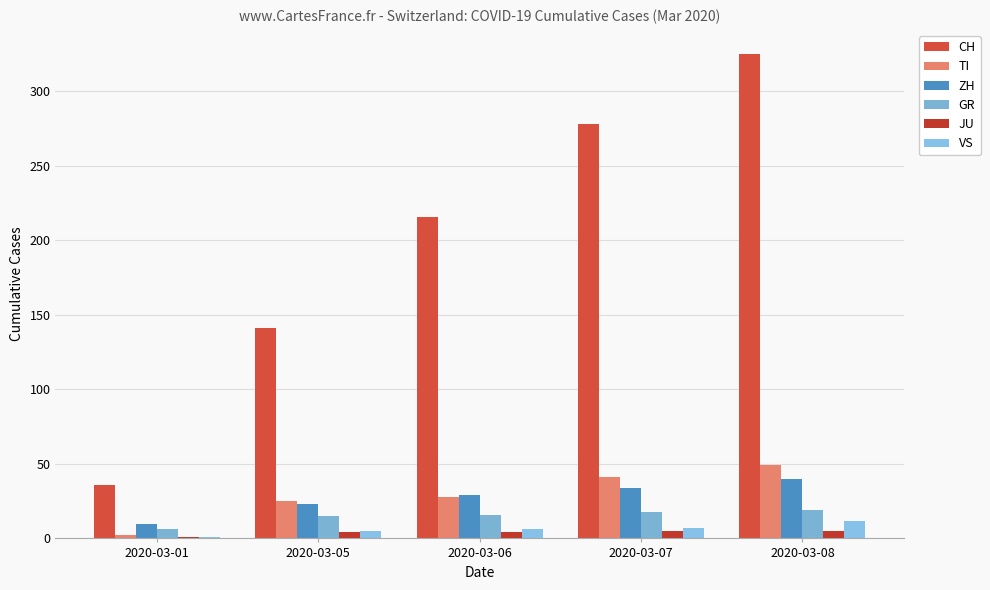

Which series changed the most between 2020-03-01 and 2020-03-07?

CH